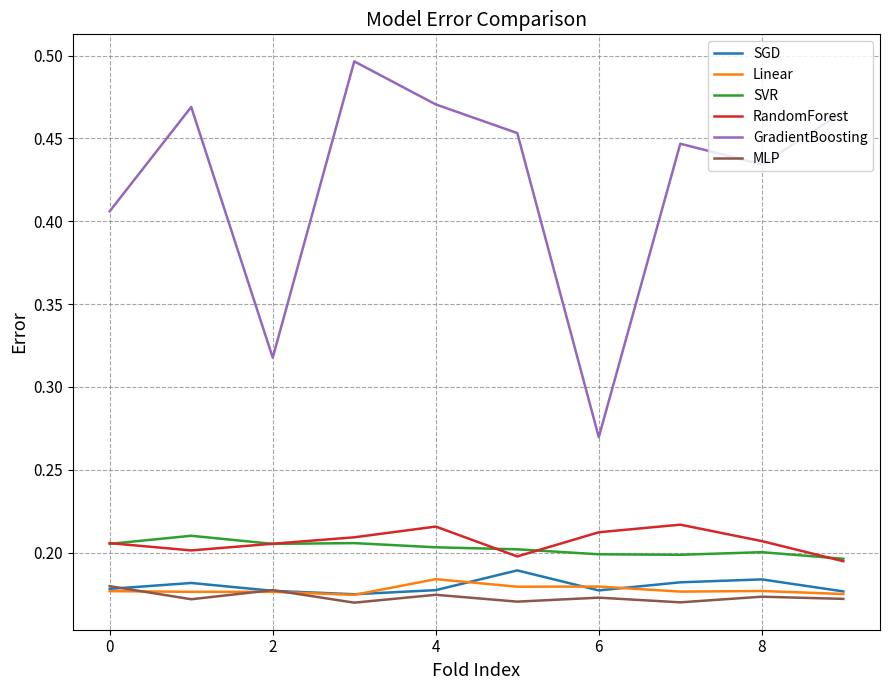

True or false: GradientBoosting and MLP intersect in this chart.

False